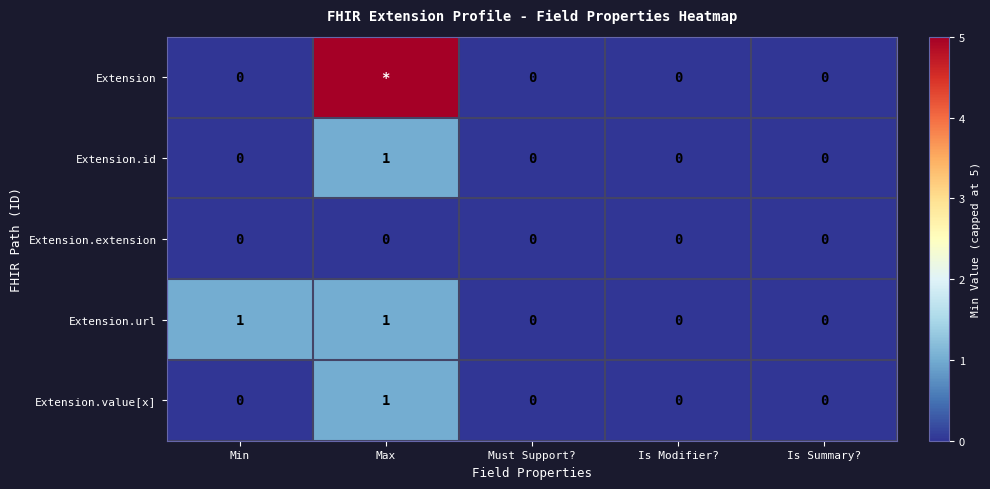

At which category does the chart reach its minimum across all series?

Min